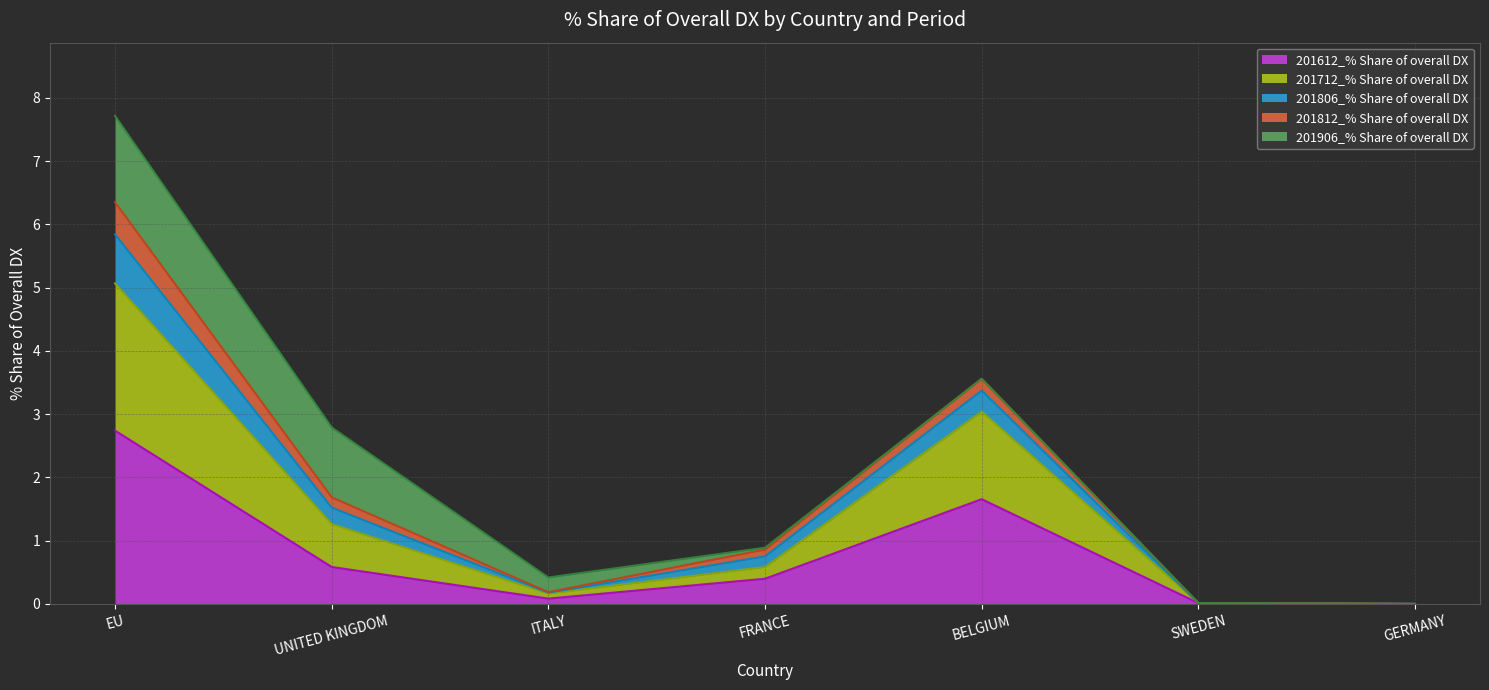

True or false: 201712_% Share of overall DX and 201612_% Share of overall DX cross at least once.

False